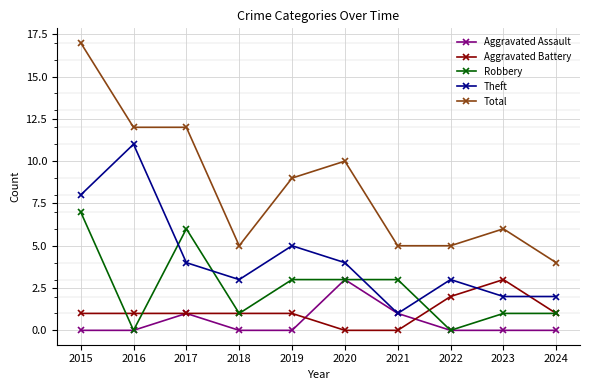

Between 2016 and 2021, which series saw the biggest shift?

Theft